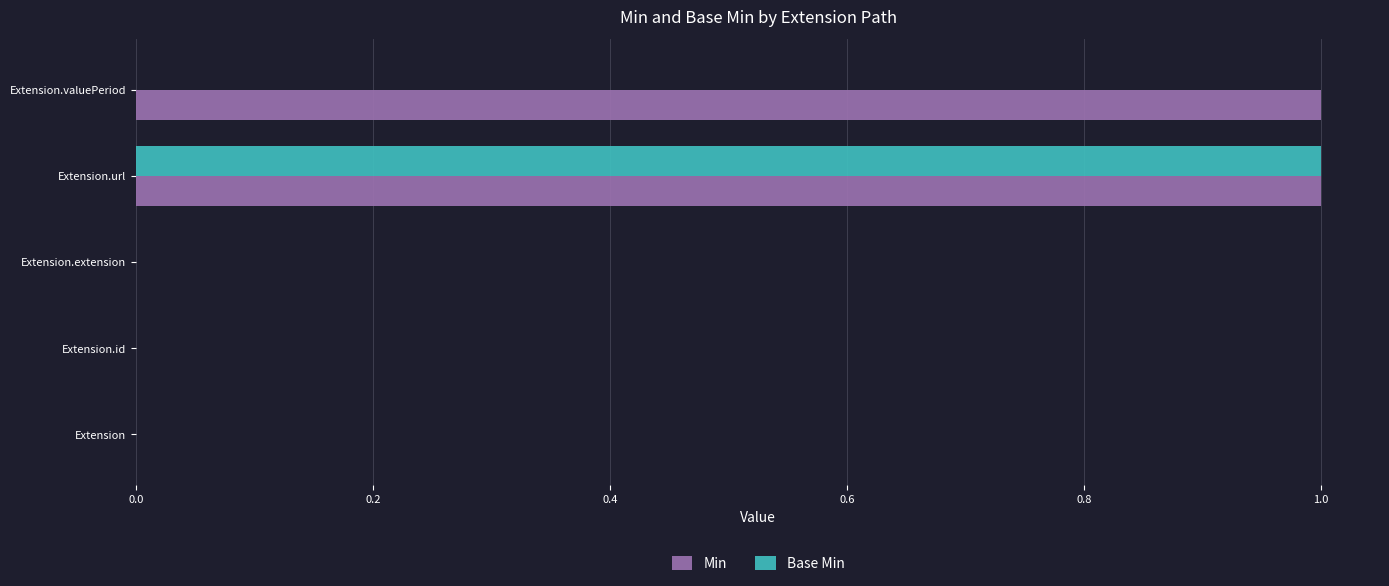

The value of Base Min at Extension.id is 1. True or false?

False